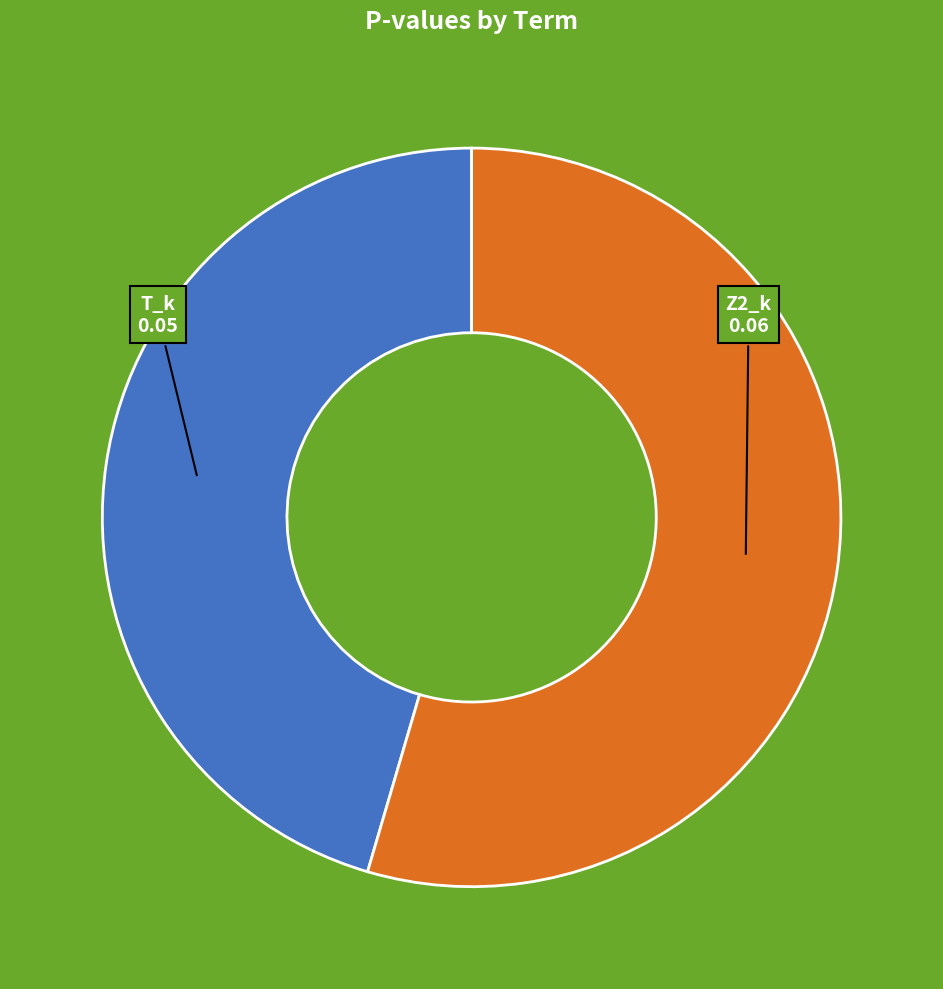

Rank the categories by value from lowest to highest.

T_k, Z2_k